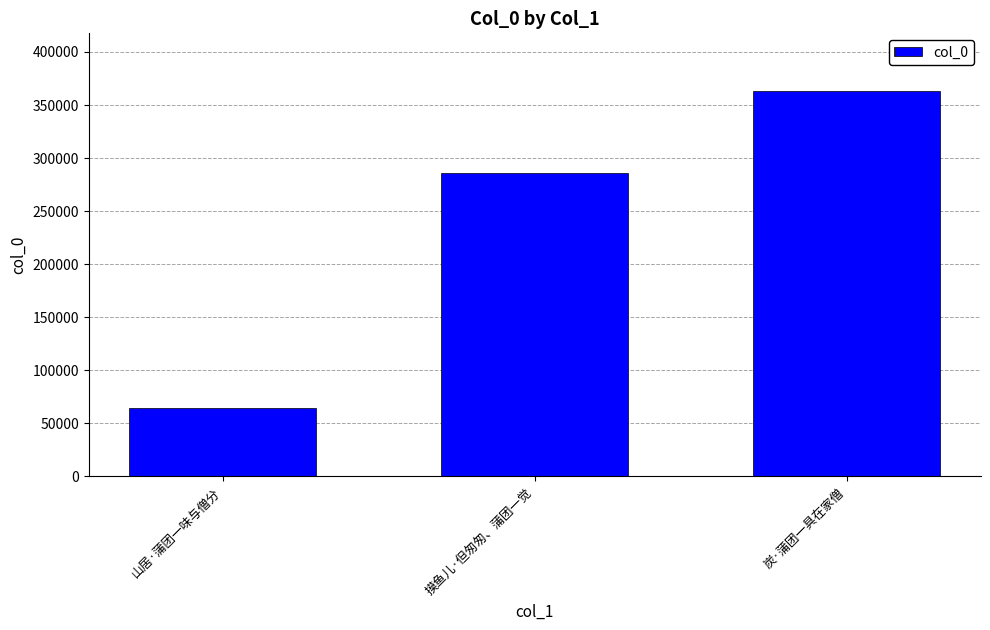

List the labels in order of value, largest first.

炭·蒲团一具在家僧, 摸鱼儿·但匆匆、蒲团一觉, 山居·蒲团一味与僧分